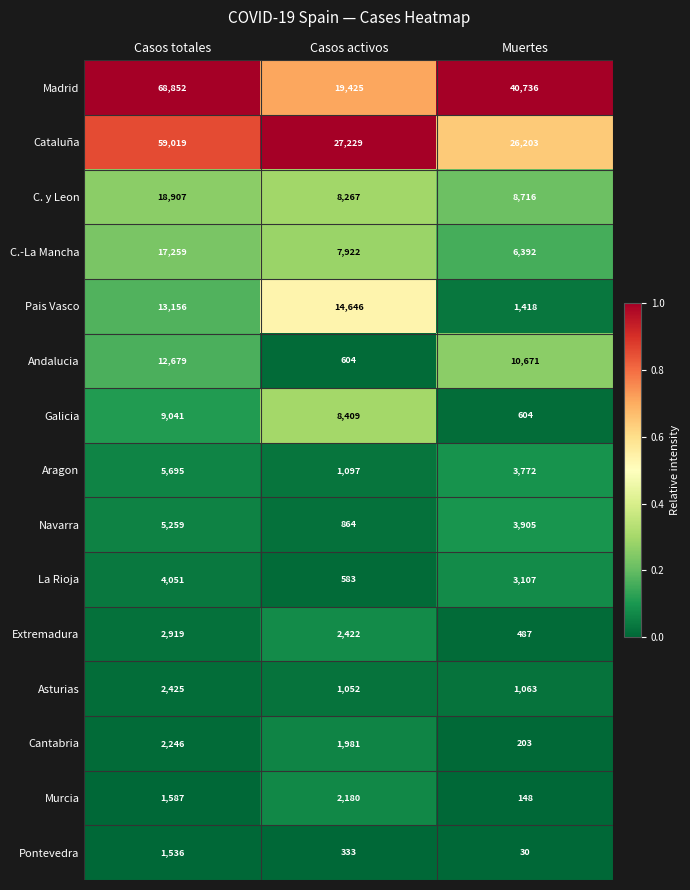

List the series in order of their peak value, highest first.

Madrid, Cataluña, C. y Leon, C.-La Mancha, Pais Vasco, Andalucia, Galicia, Aragon, Navarra, La Rioja, Extremadura, Asturias, Cantabria, Murcia, Pontevedra